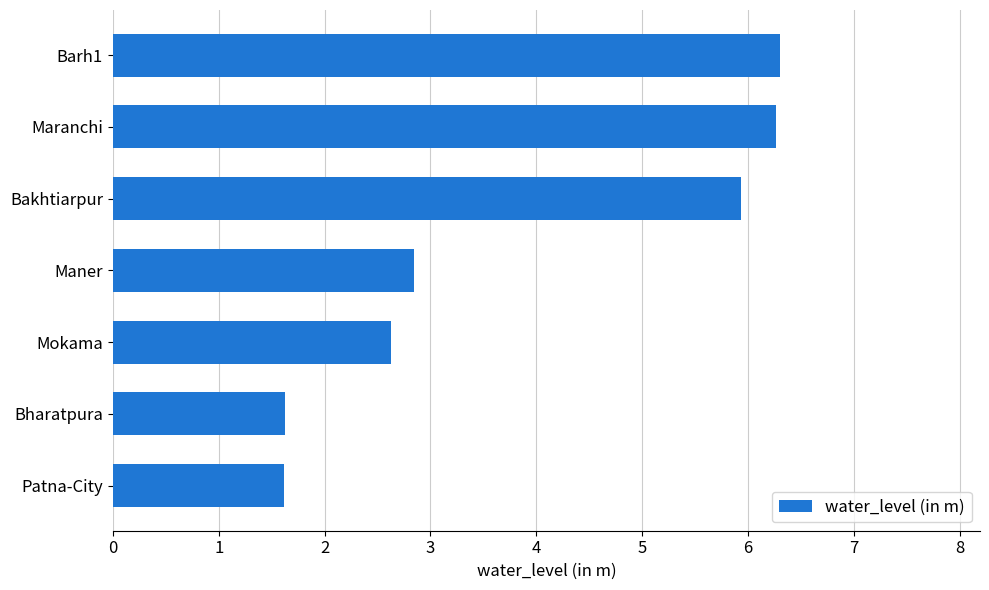

Reading bottom to top, transcribe all the data shown in this chart.

Patna-City=1.6	Bharatpura=1.6	Mokama=2.6	Maner=2.8	Bakhtiarpur=5.9	Maranchi=6.3	Barh1=6.3